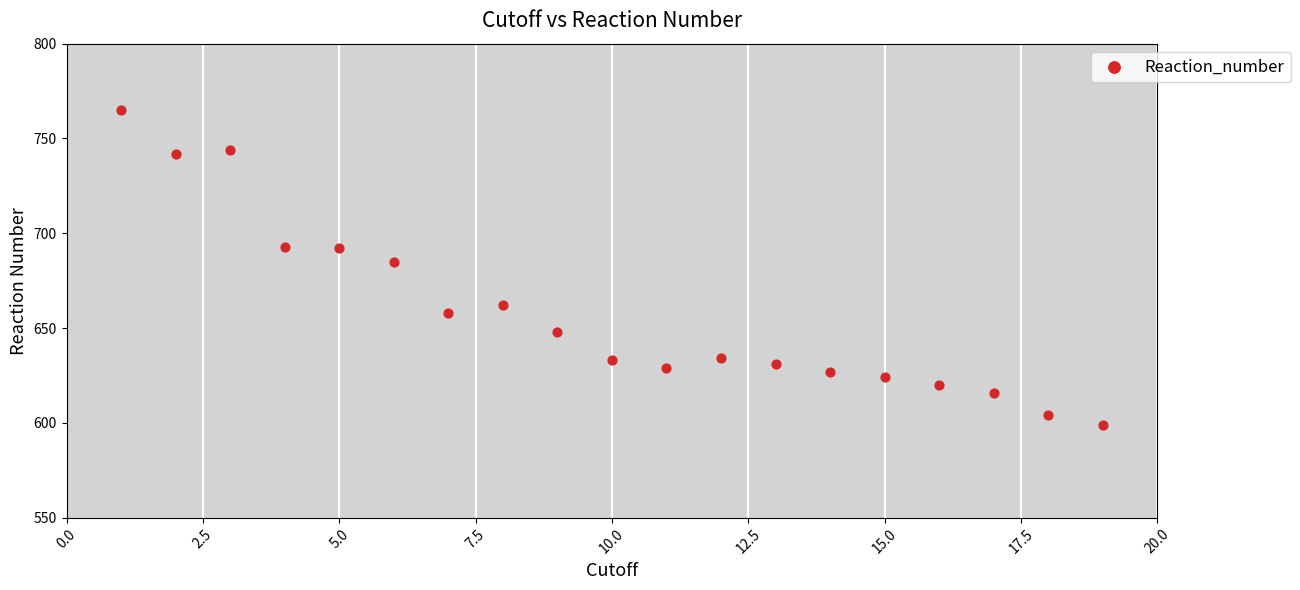

What is the range of X values (max minus min)?

18